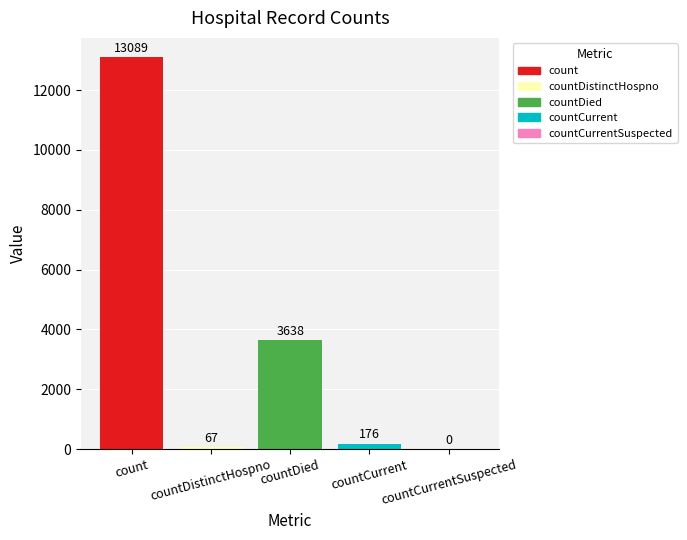

Are the bars grouped side by side (vs. stacked)?

No